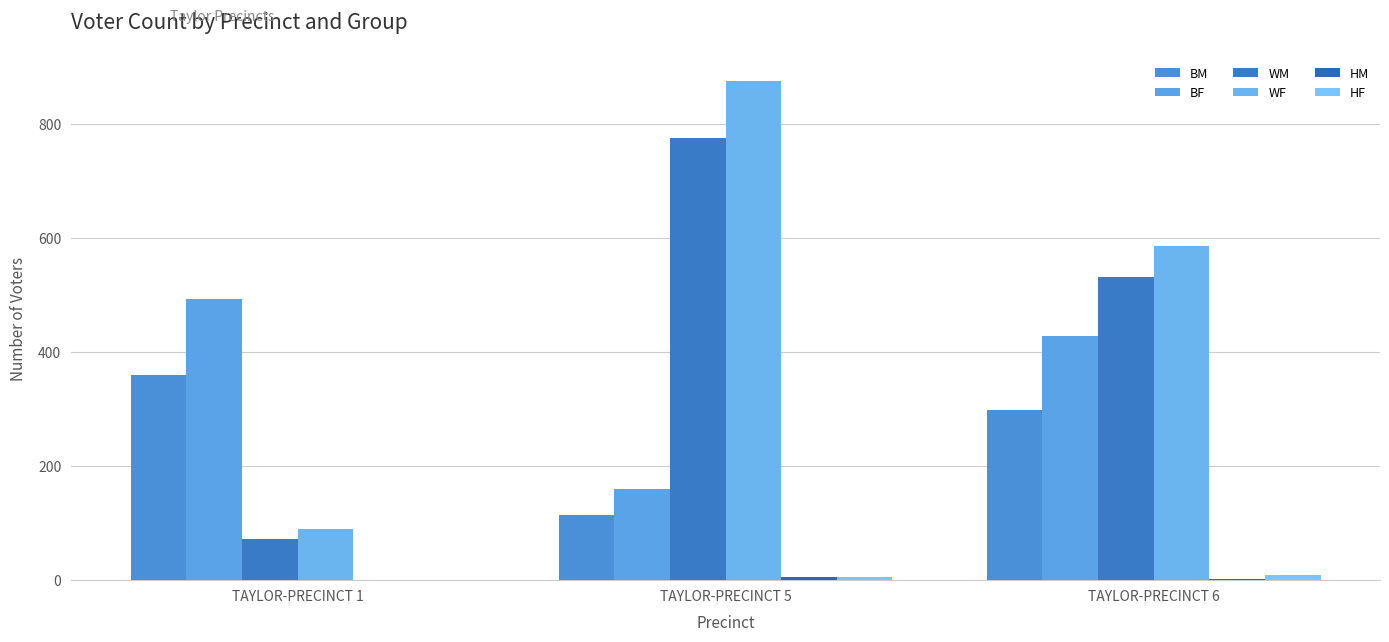

Count the number of data series in this chart.

6